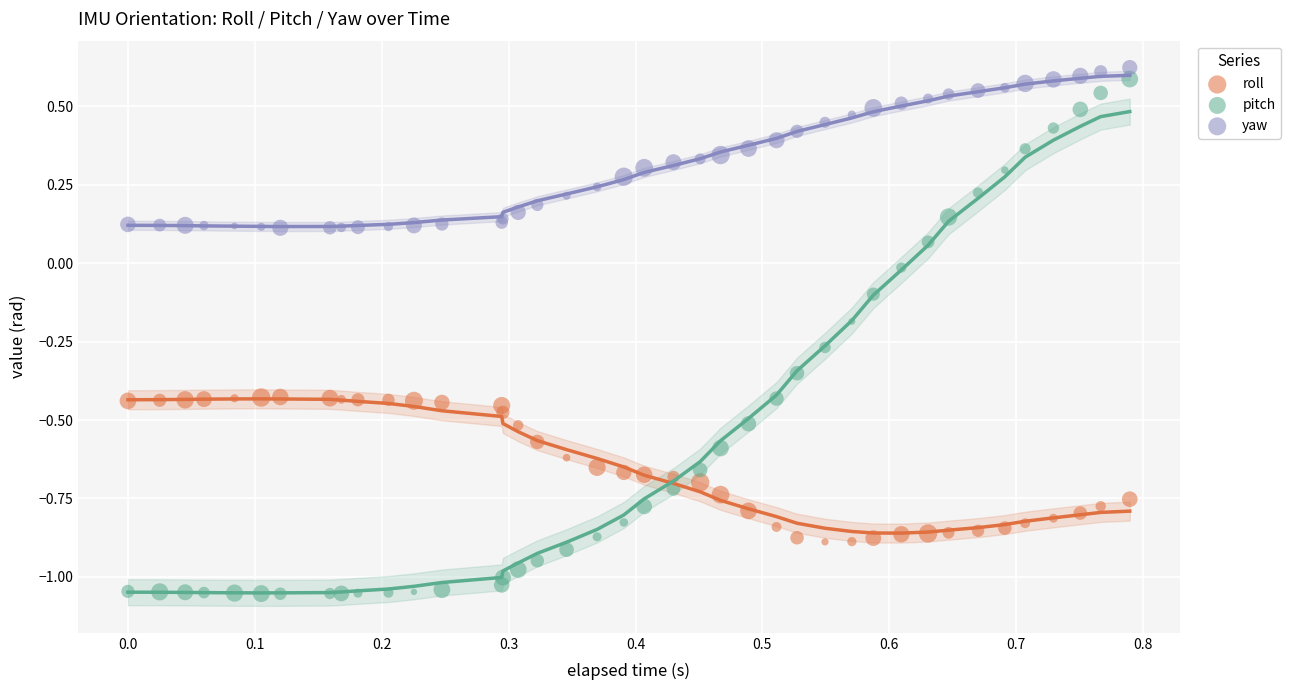

Which series has the largest Y range (max minus min)?

pitch